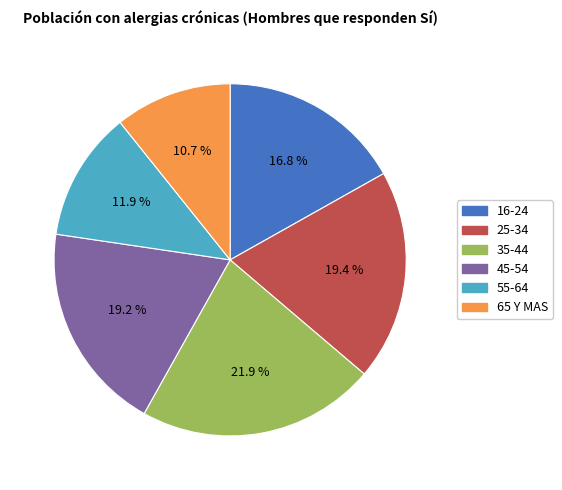

Combined, do 65 Y MAS and 45-54 account for over 50%?

No